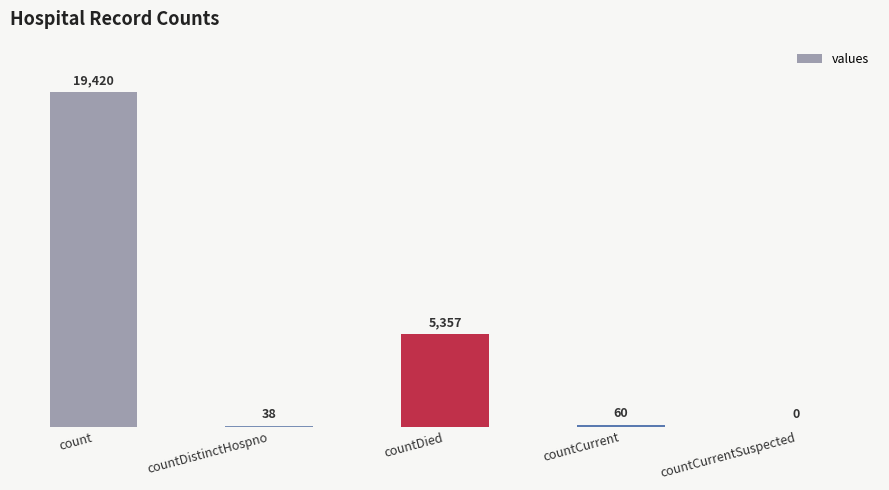

What is the sum of the values at count and countCurrentSuspected?

19420